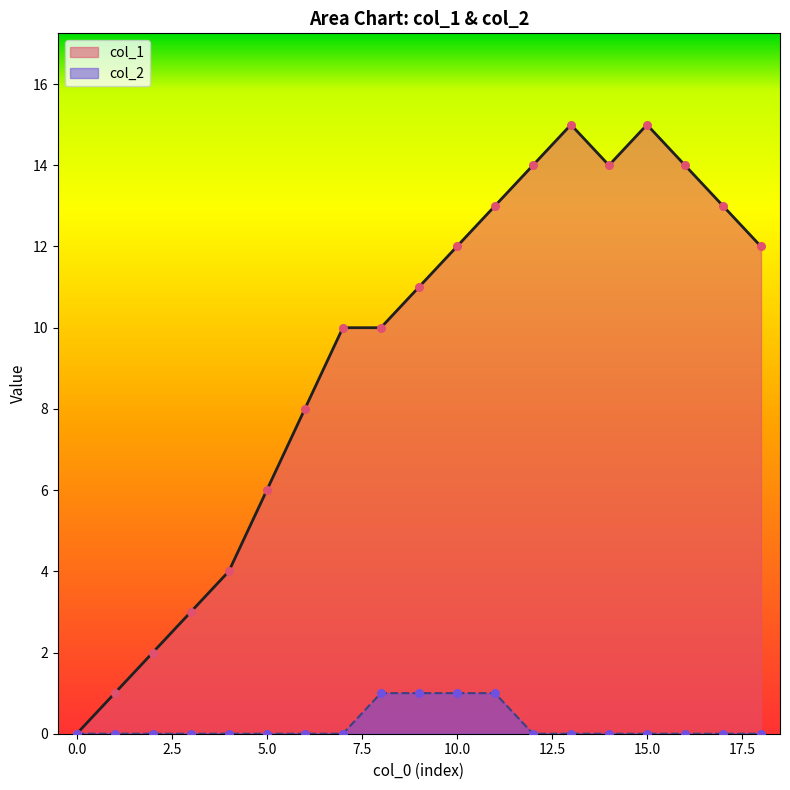

Which series contains the highest Y value?

col_1